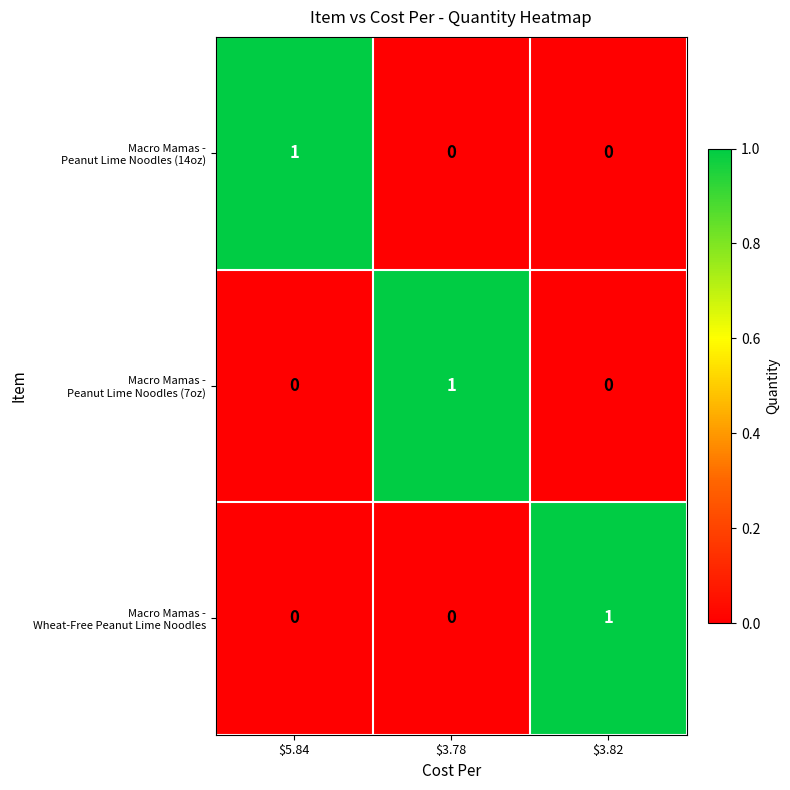

At how many categories does at least one series exceed 0?

3